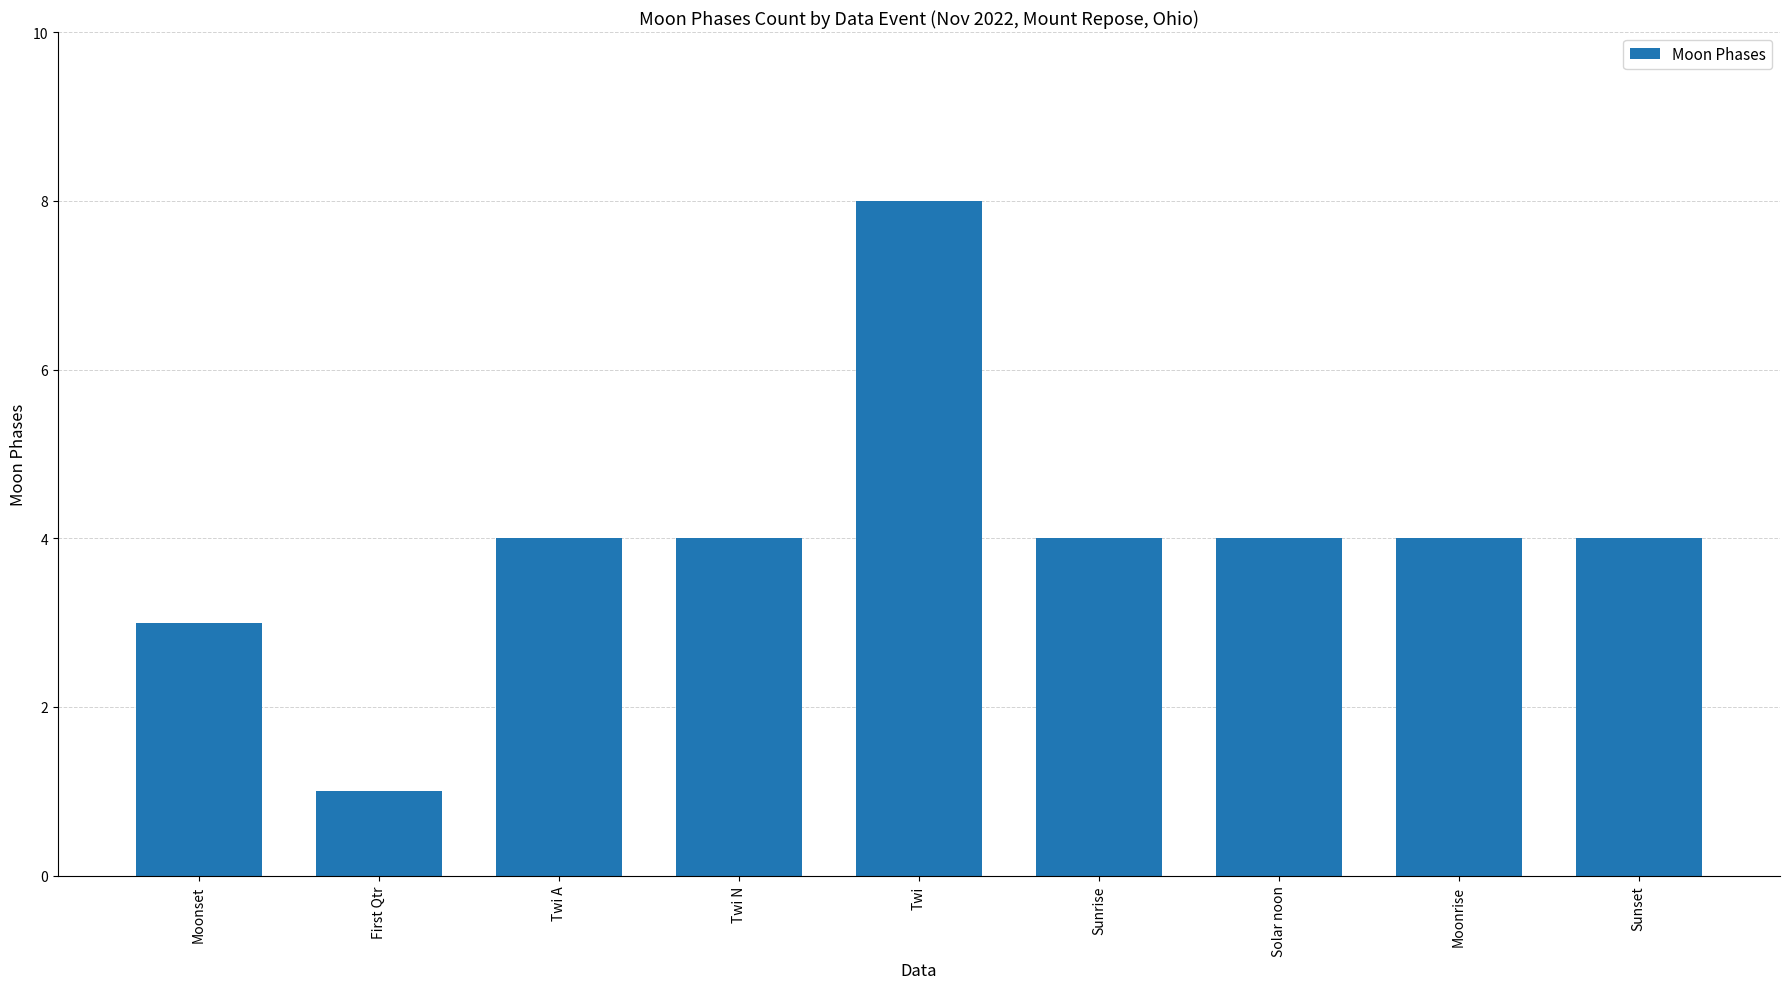

Is it true that the value at Twi N is 2?

False